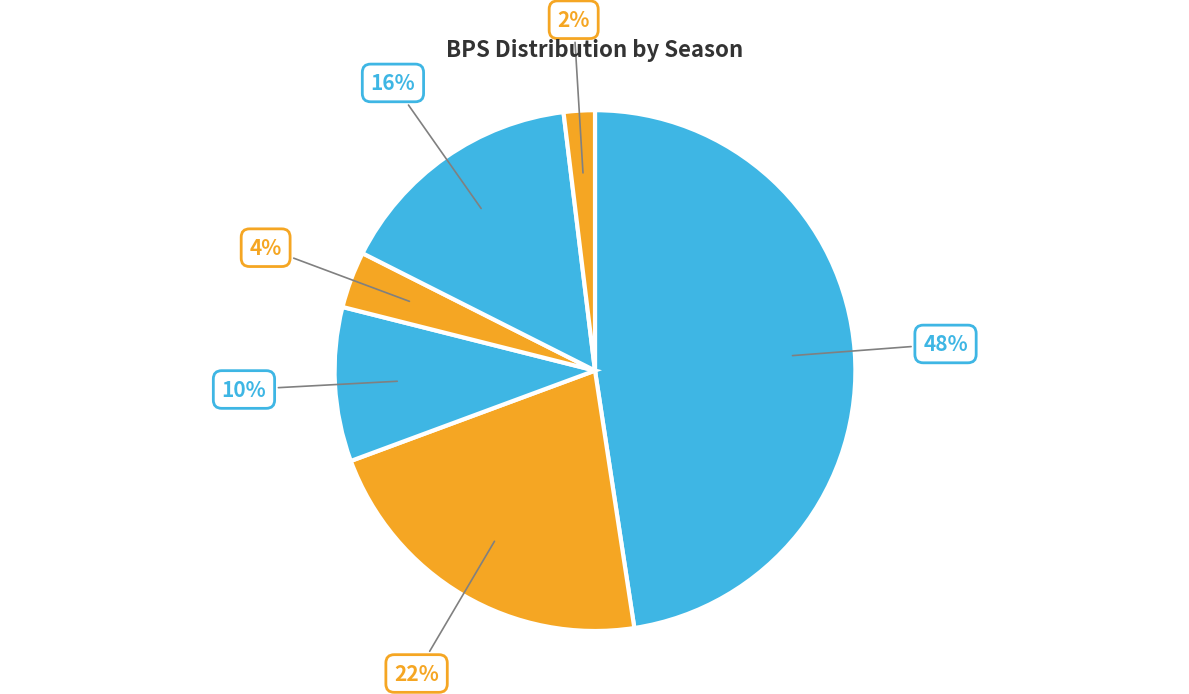

How many slices are in this pie chart?

6